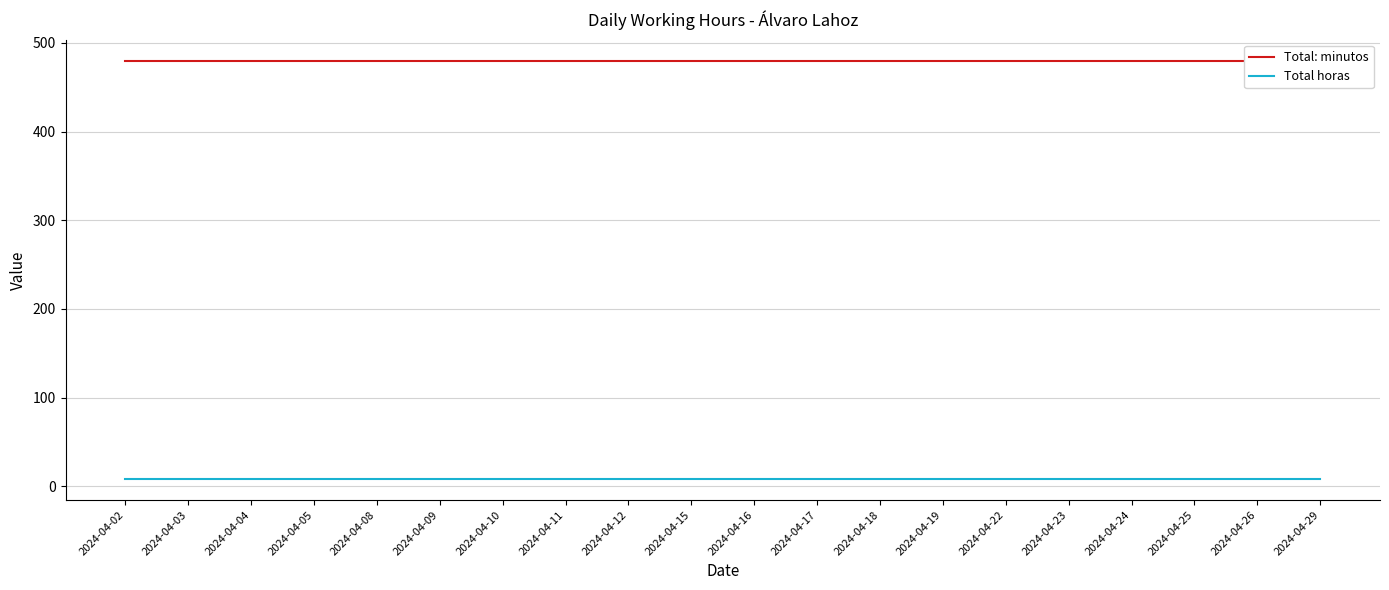

Which series has the largest range (max minus min)?

Total: minutos